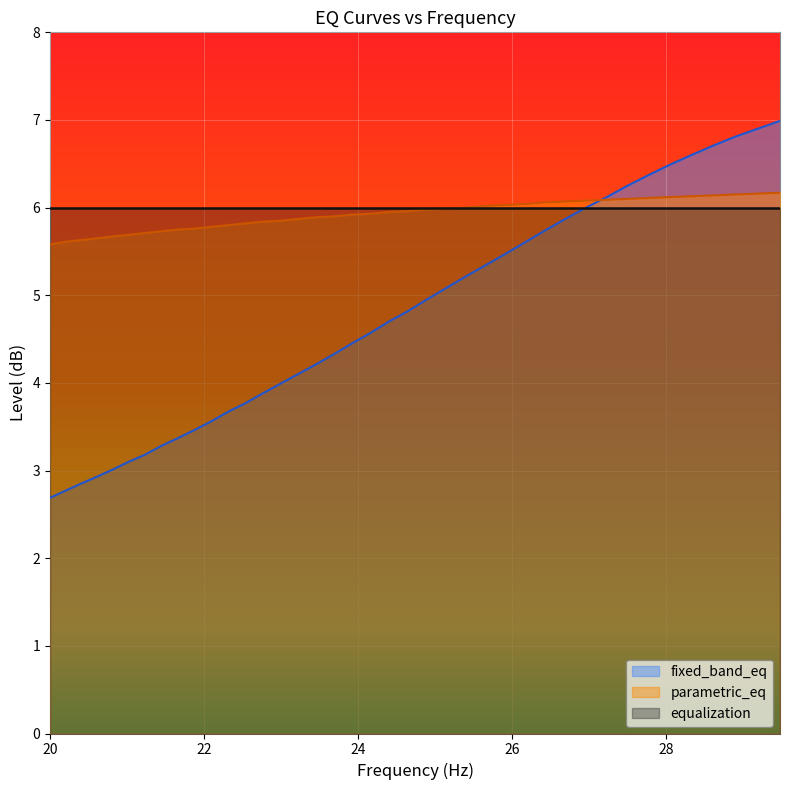

Which series has the widest spread of values?

fixed_band_eq